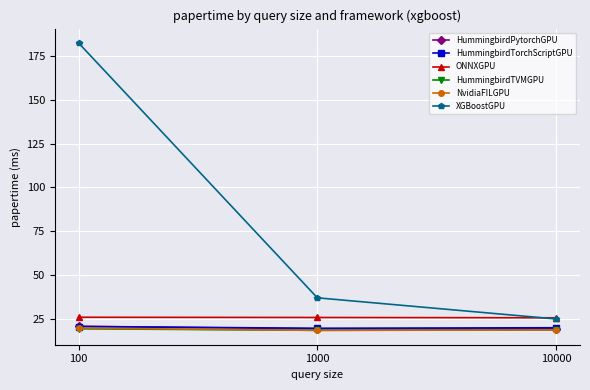

What value does the HummingbirdPytorchGPU series have at 1000?

19.2